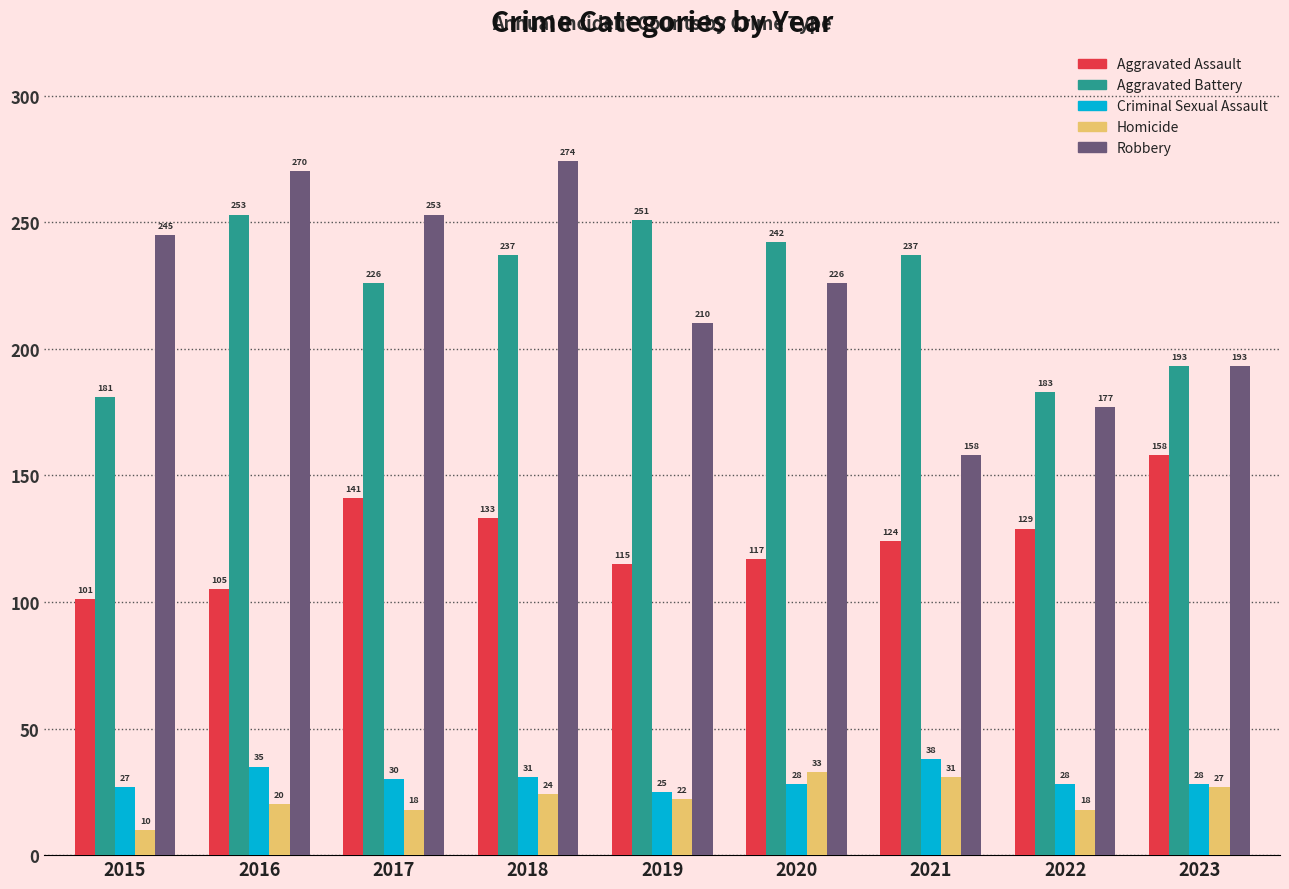

How many series are shown in this chart?

5